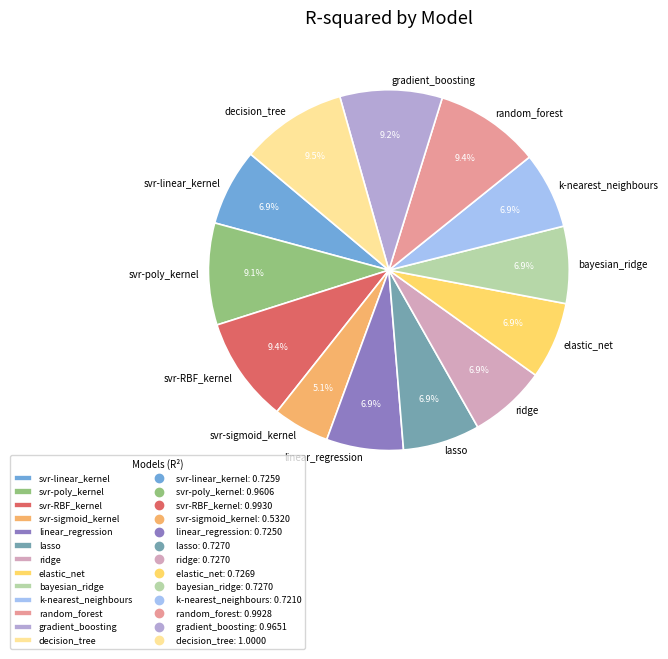

To the nearest percent, what is the combined percentage of random_forest and linear_regression?

16%